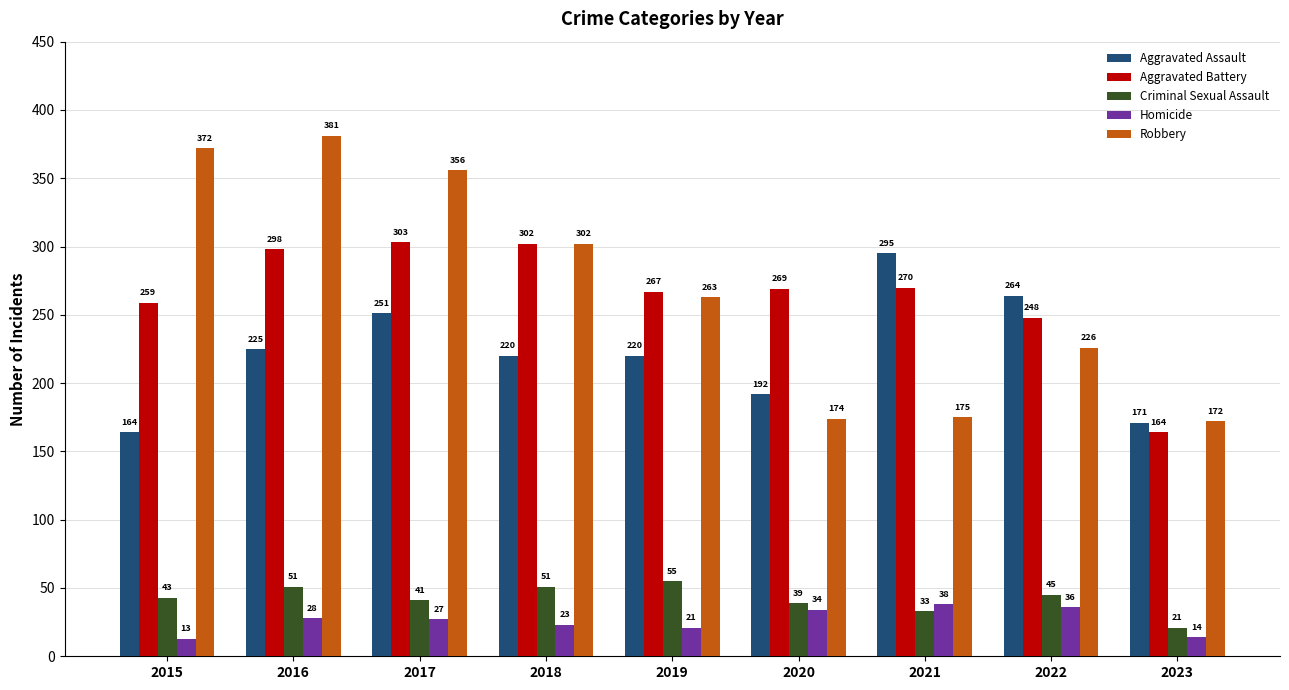

What is the difference between the maximum and minimum values in the Criminal Sexual Assault series?

34